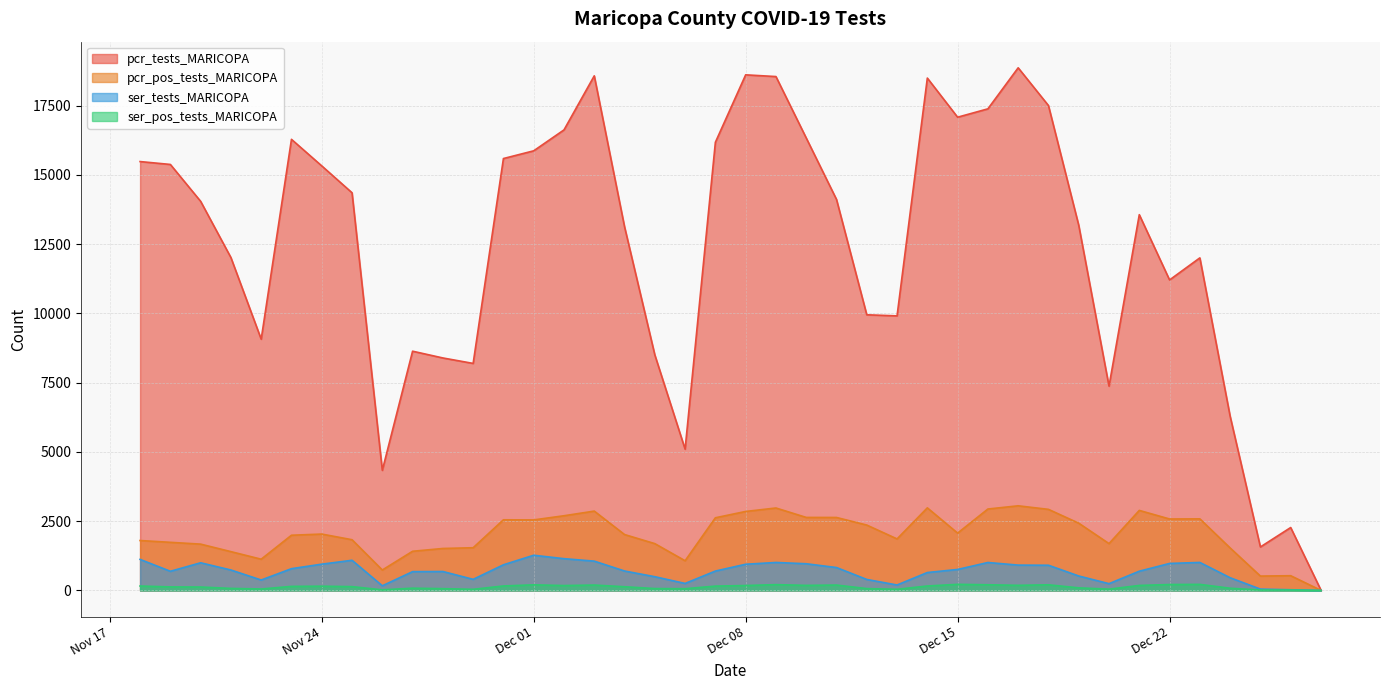

Rank the series by their maximum value, from highest to lowest.

pcr_tests_MARICOPA, pcr_pos_tests_MARICOPA, ser_tests_MARICOPA, ser_pos_tests_MARICOPA